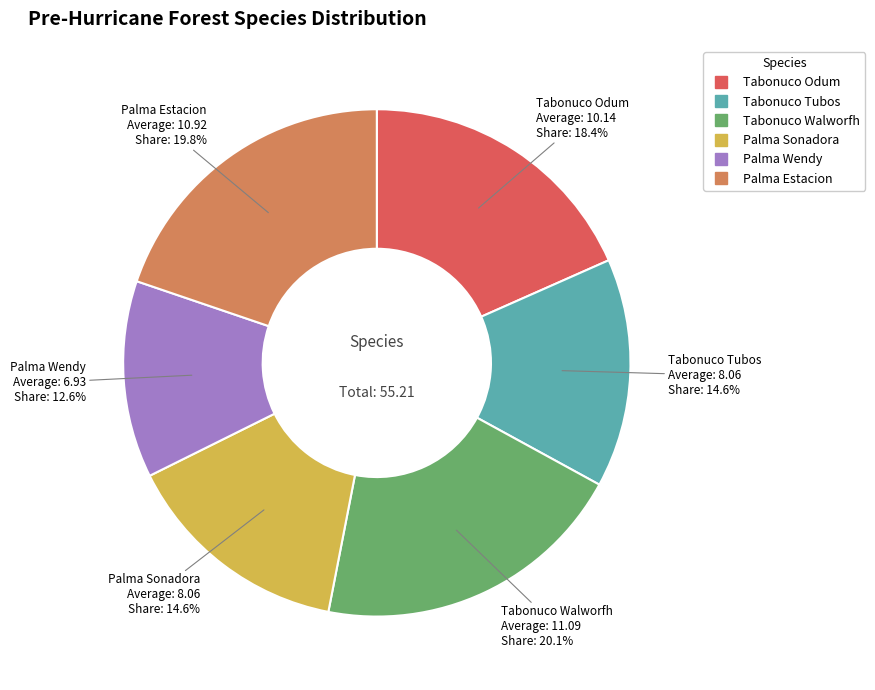

To the nearest percent, what is the average slice percentage?

17%